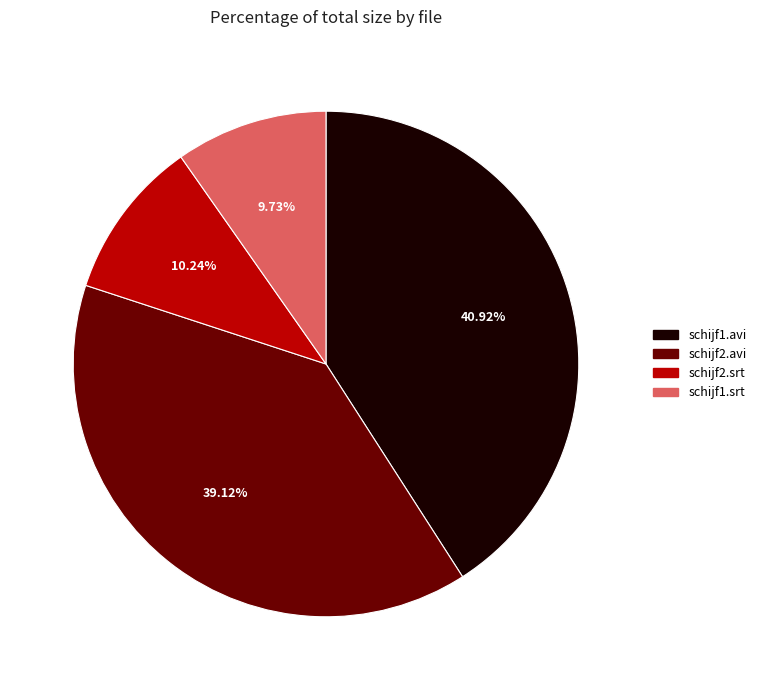

True or false: schijf1.srt accounts for 10% of the total.

True